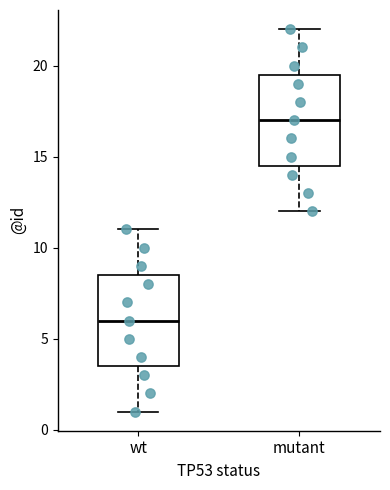

Reading left to right, read every box against the y-axis: the position of its median line, the range the box covers, and the ends of its whiskers. The values are not printed on the chart, so give them approximately, as read against the axis.

wt: median 6.0, box 3.5 to 8.5, whiskers 1.0 to 11.0
mutant: median 17.0, box 14.5 to 19.5, whiskers 12.0 to 22.0